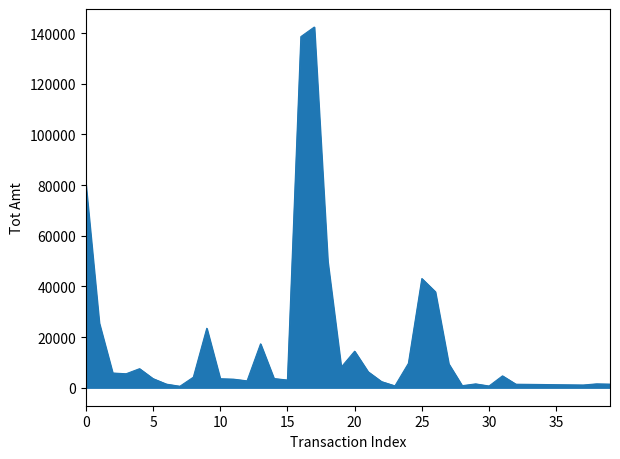

What is the maximum value shown in the chart?

142384.0